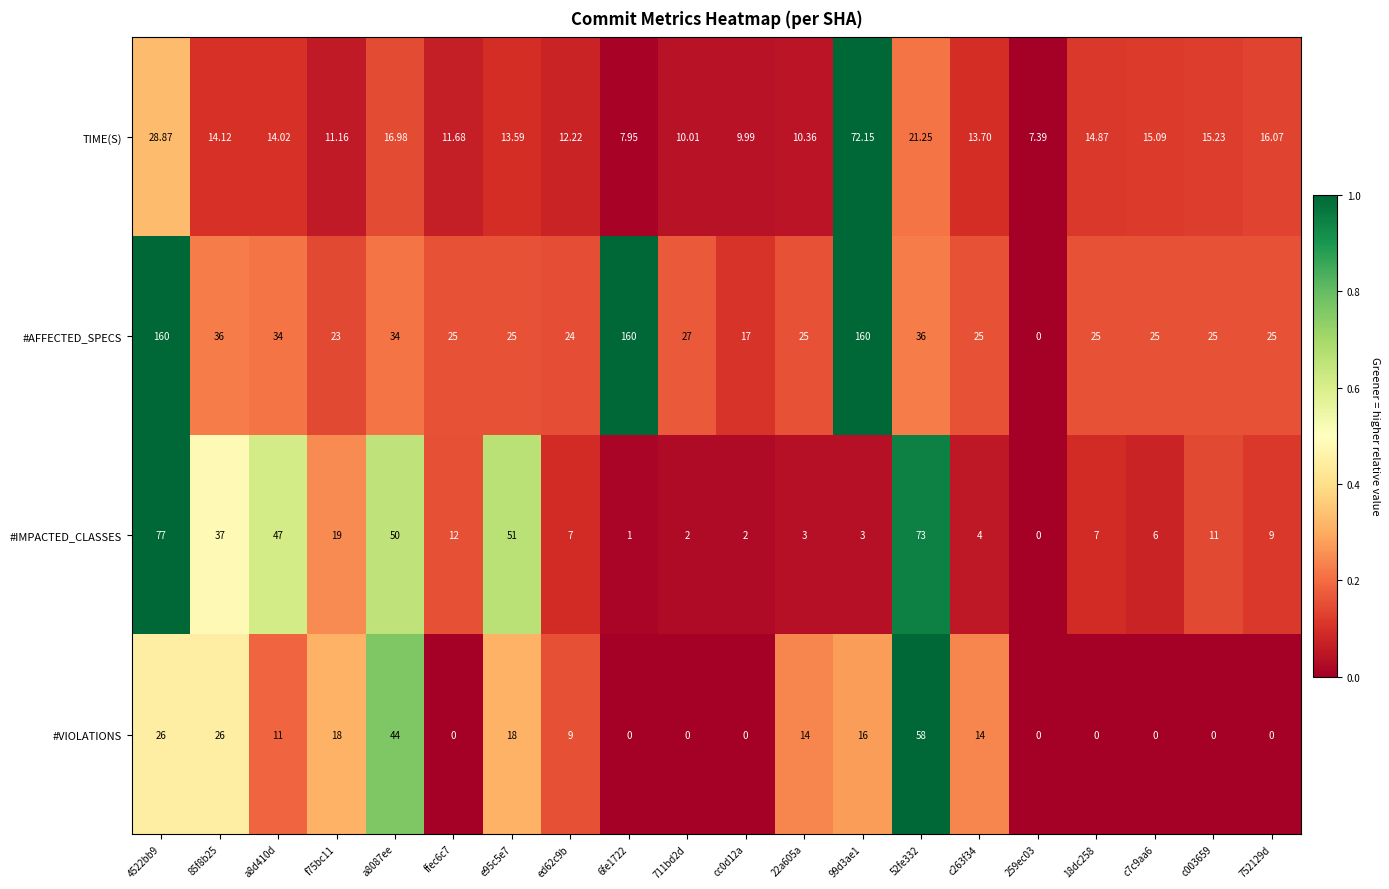

Rank the series by their maximum value, from highest to lowest.

#AFFECTED_SPECS, #IMPACTED_CLASSES, TIME(S), #VIOLATIONS